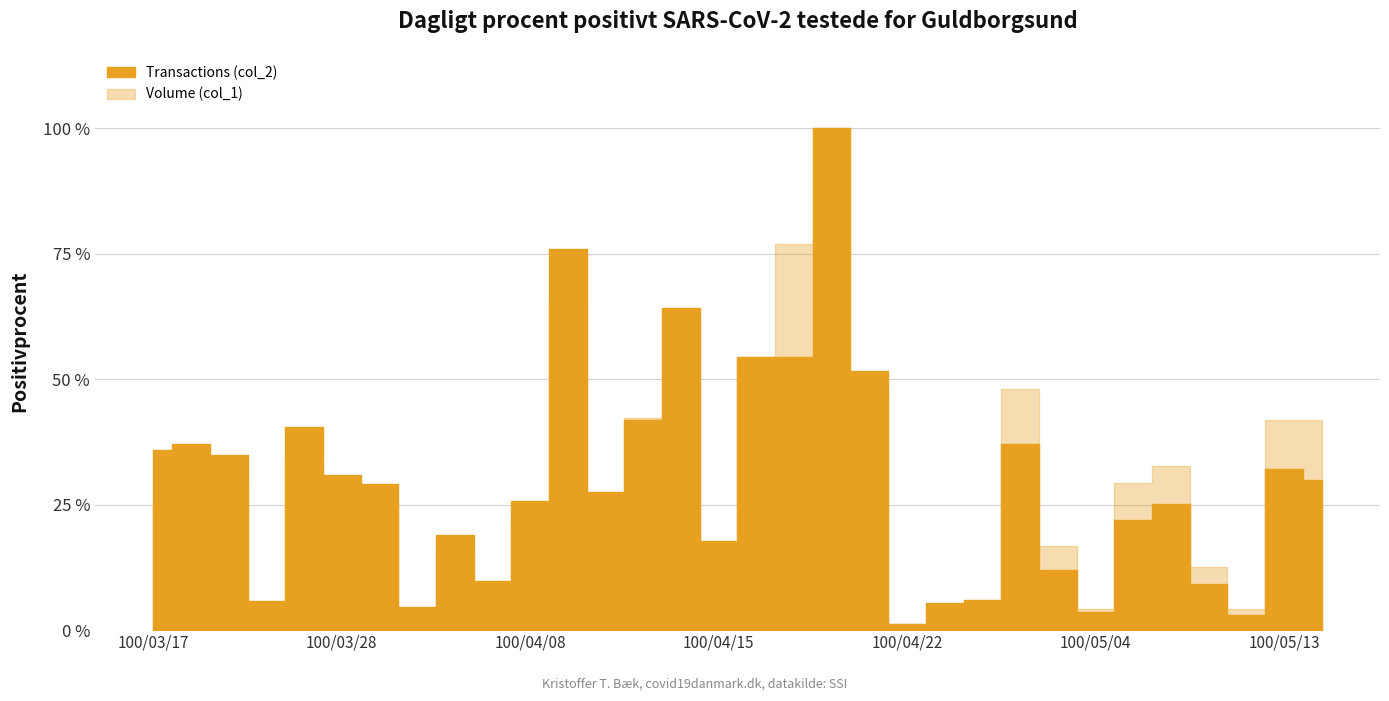

Does the chart have visible grid lines?

Yes